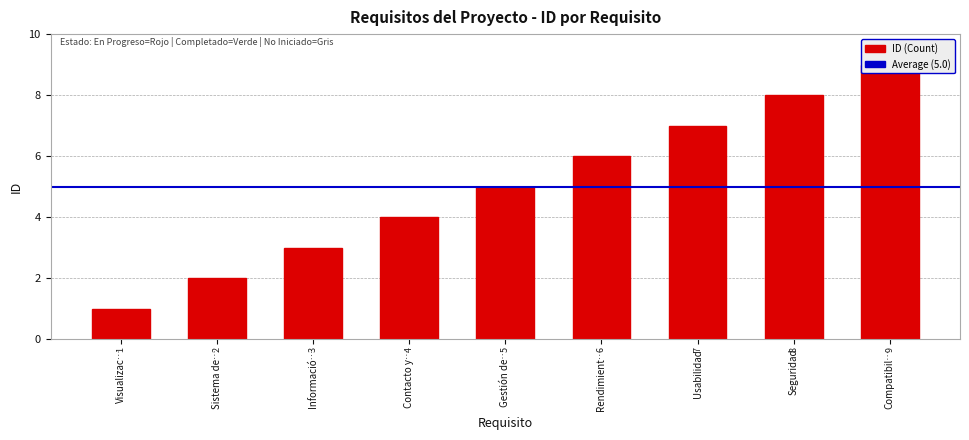

What is the difference between the second highest and minimum values?

7